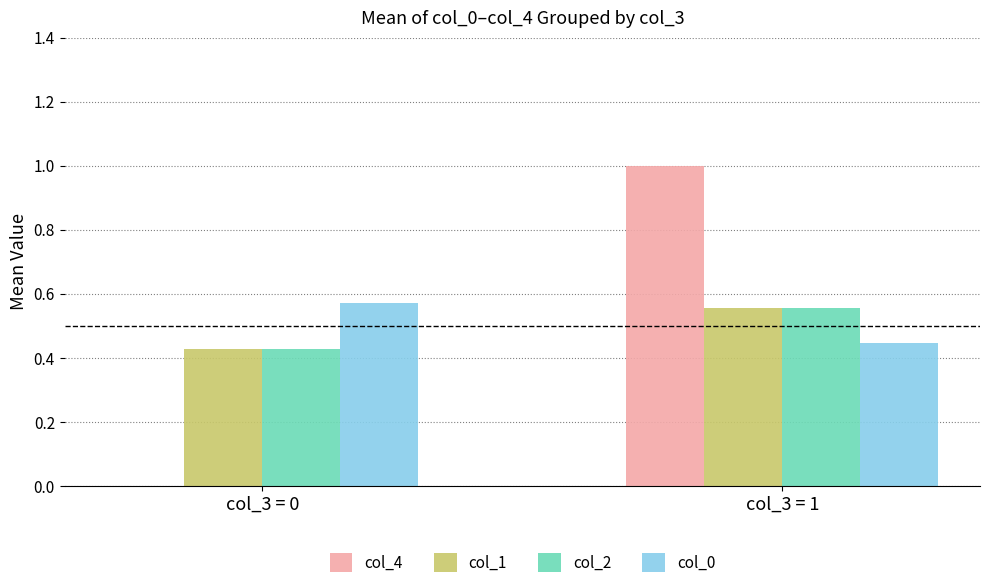

Is the value of col_2 at col_3 = 0 greater than the value of col_0 at col_3 = 0?

No